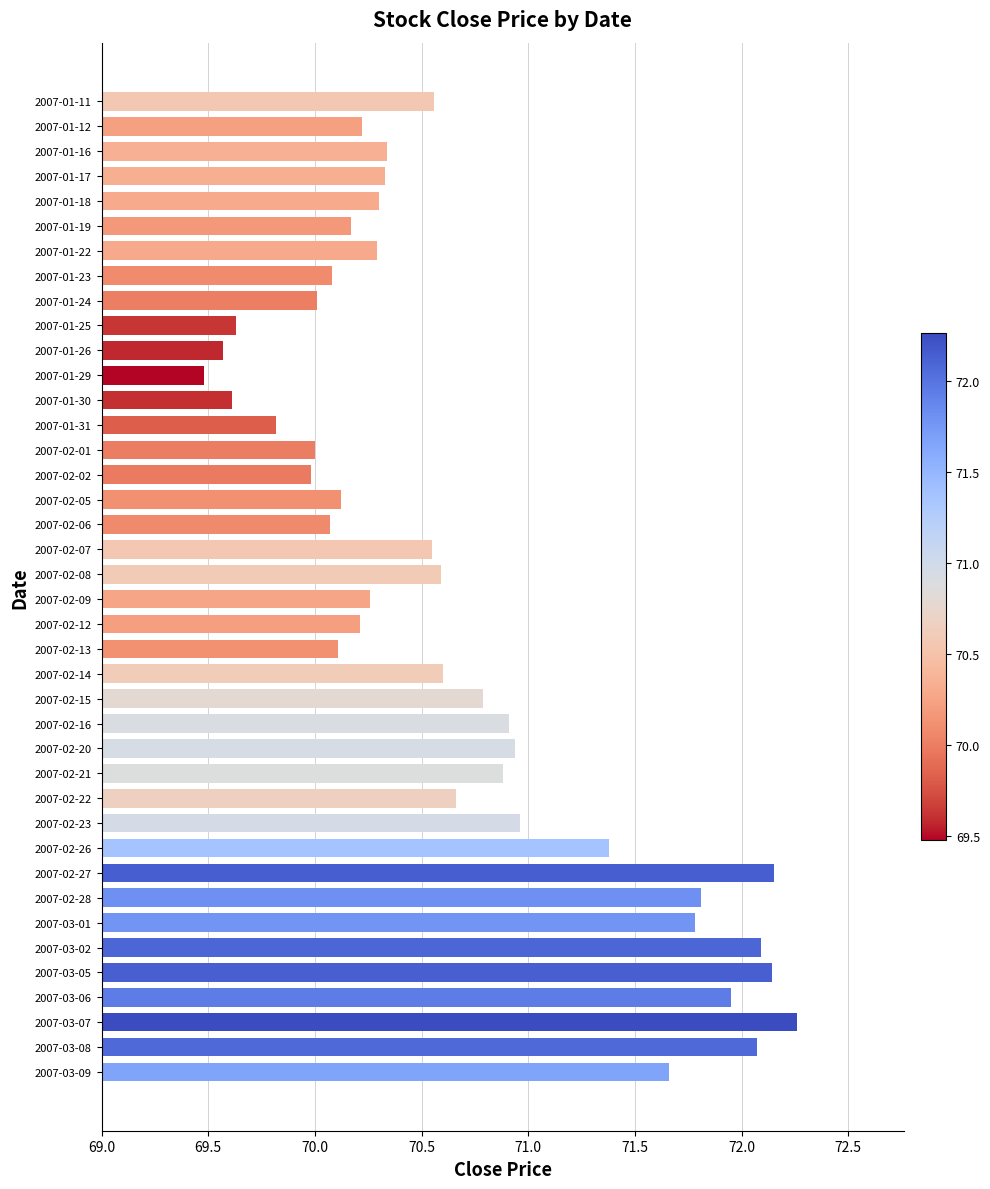

What is the difference between the maximum and minimum values?

2.8